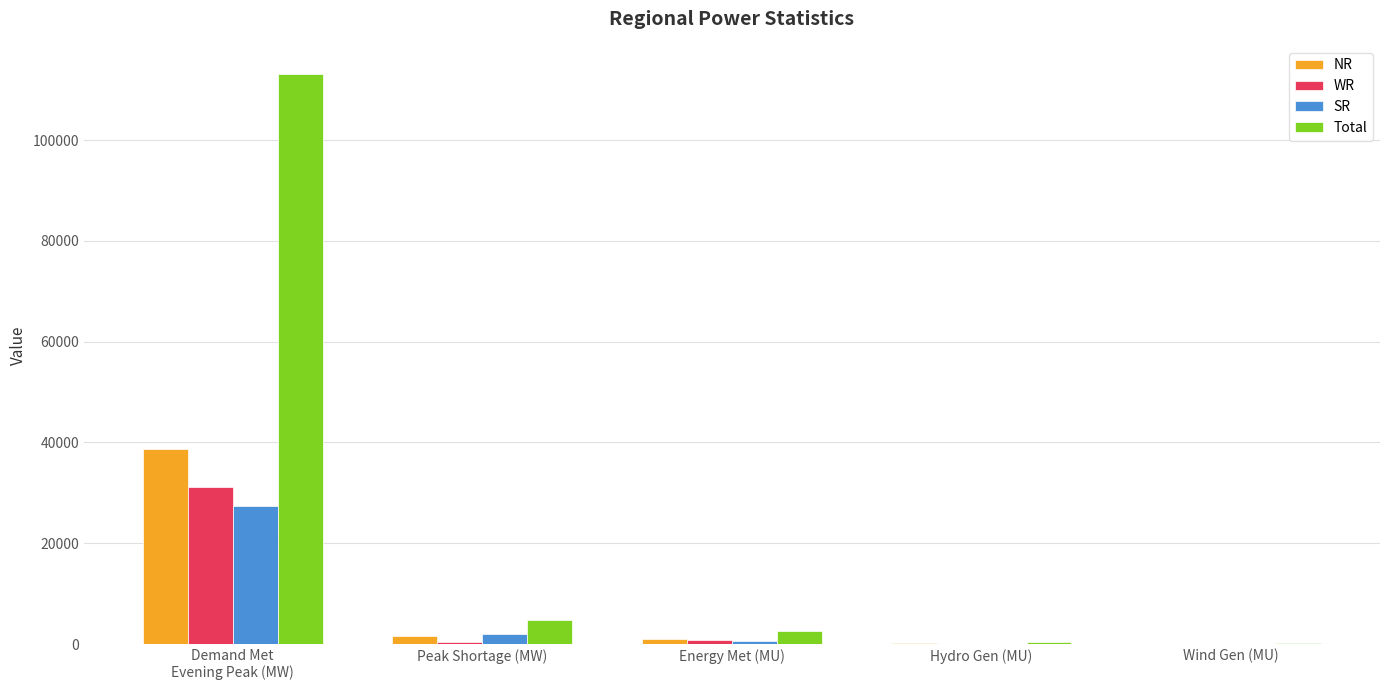

What is the total value across all series at Peak Shortage (MW)?

8783